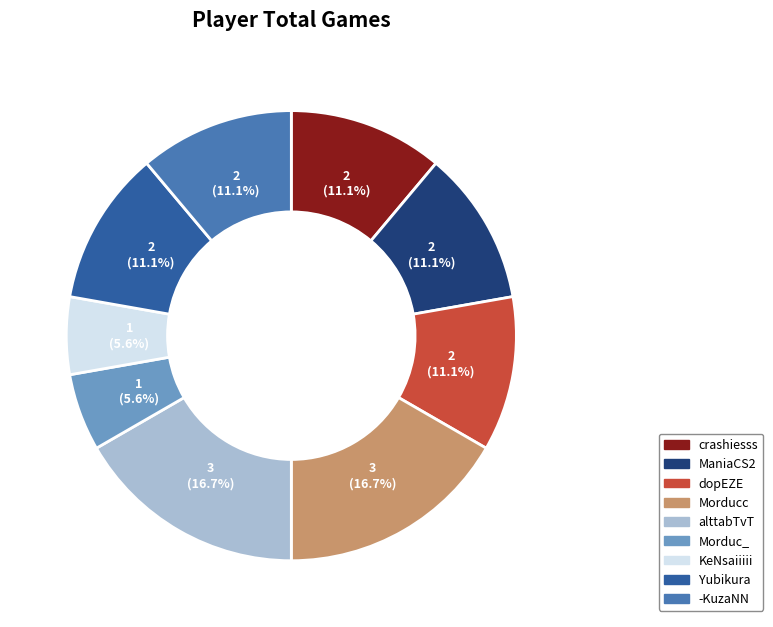

Does any single category account for the majority?

No